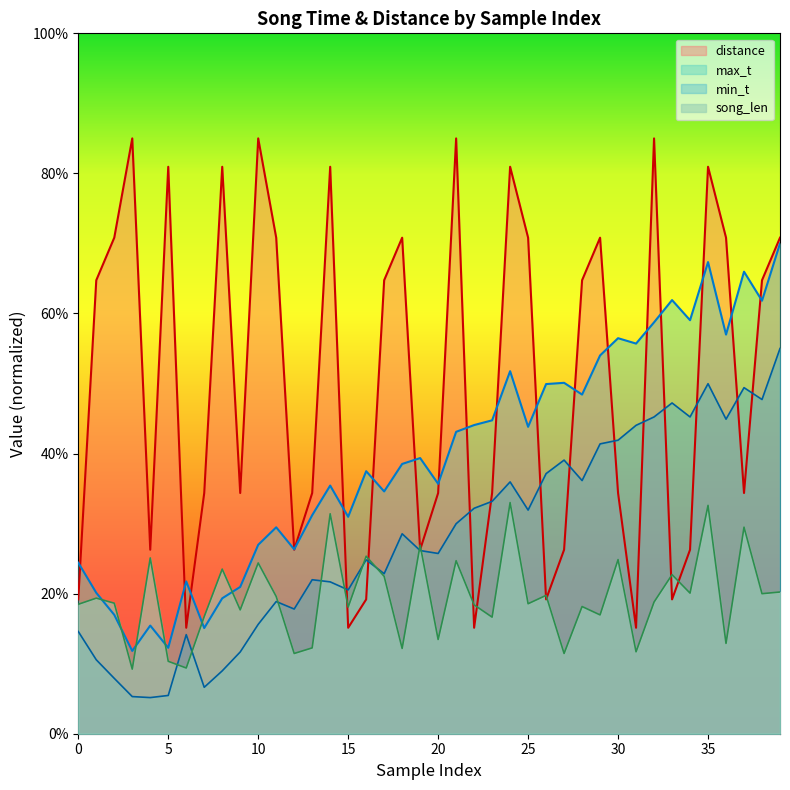

The value of song_len at 32 is 18.8. True or false?

True